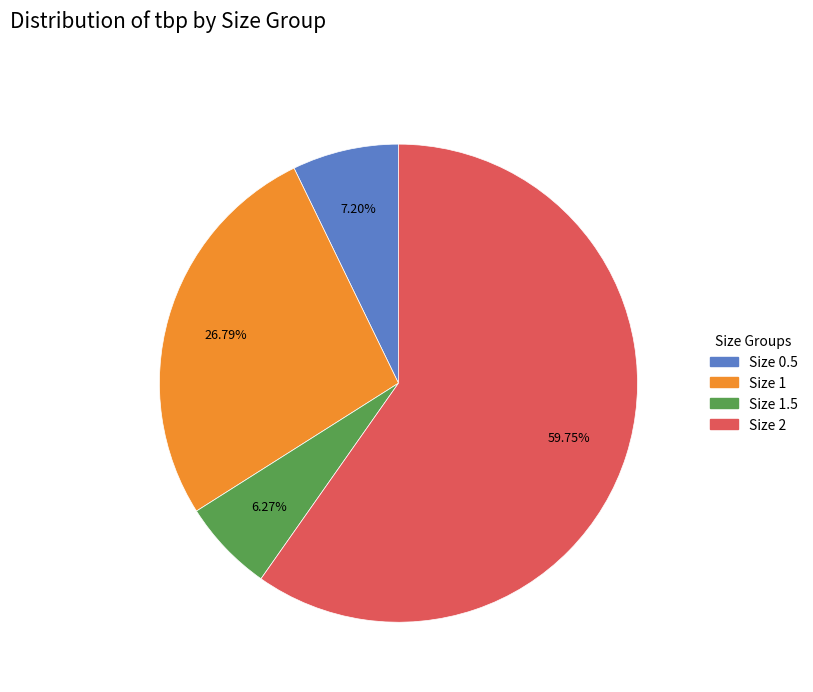

What is the majority slice?

Size 2